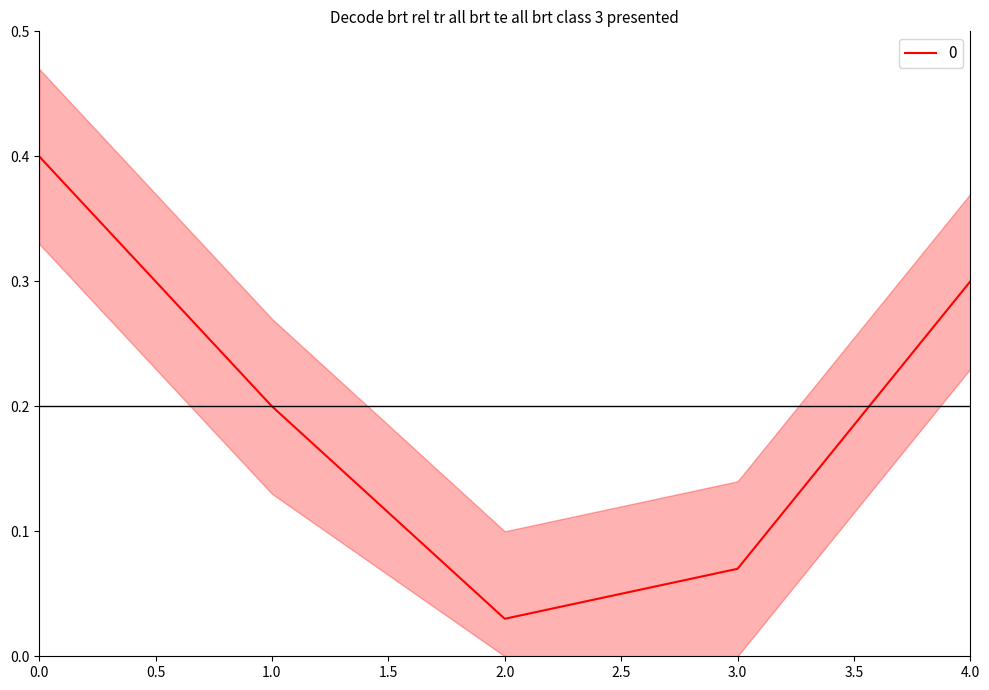

Read the value at 4.

0.3